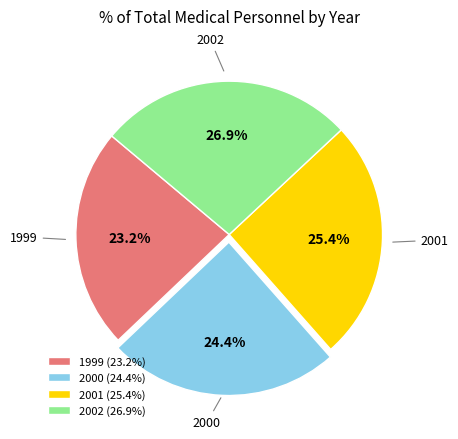

Count the number of slices in the pie.

4